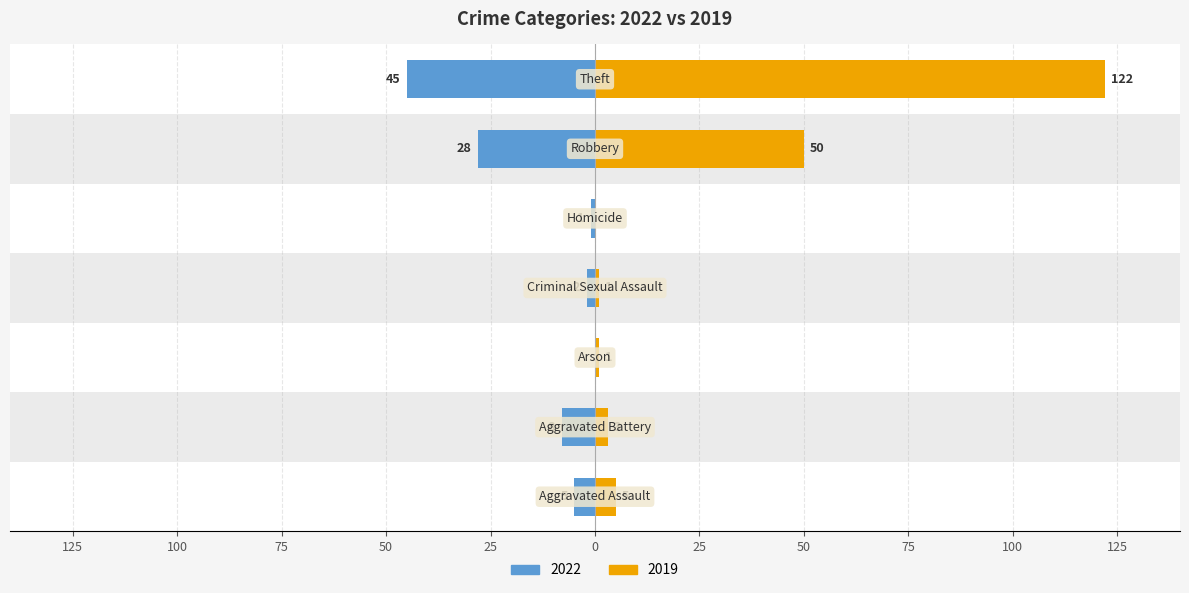

How many distinct data groups are displayed?

2